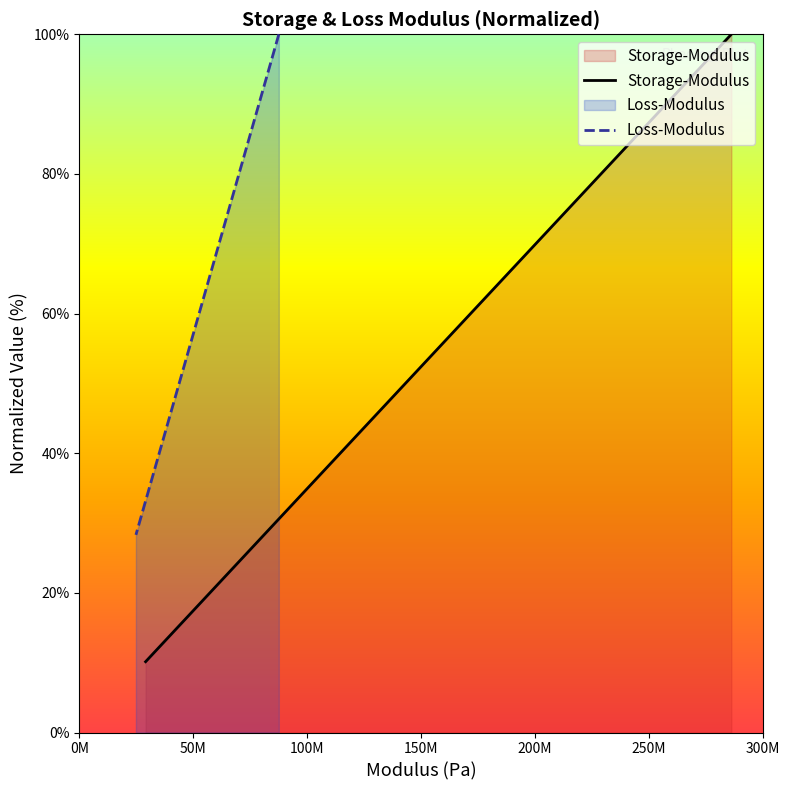

True or false: Storage-Modulus has more than 0 points higher than both neighbors.

False